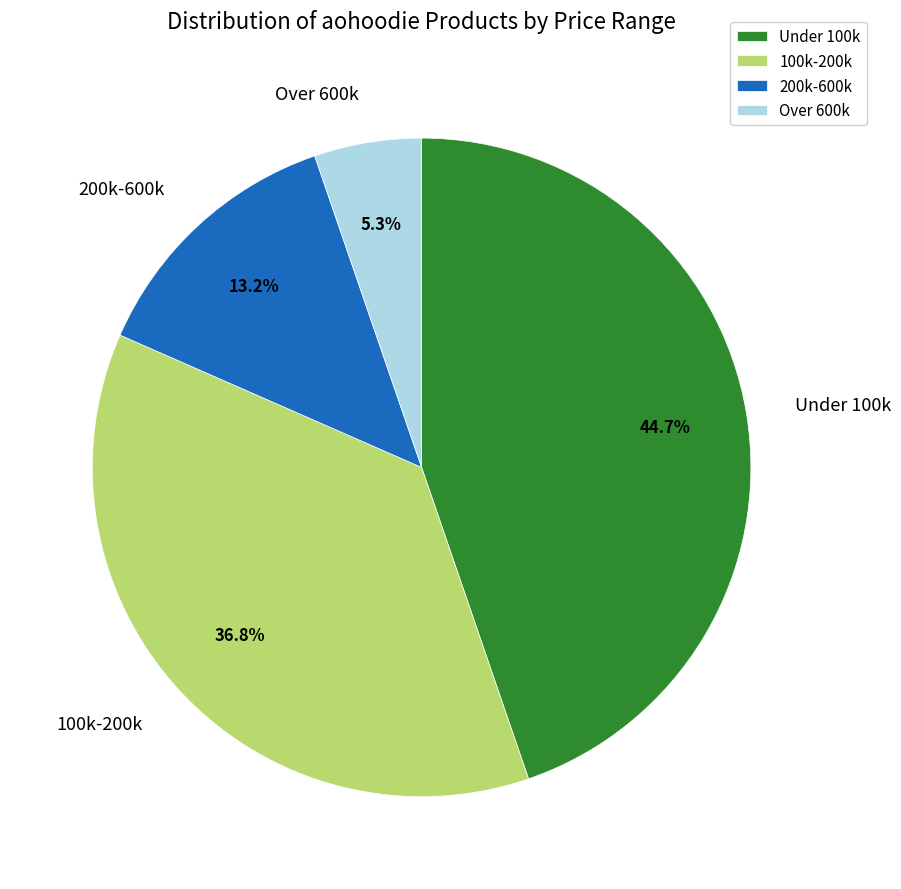

Combined, do Over 600k and 200k-600k account for over 50%?

No